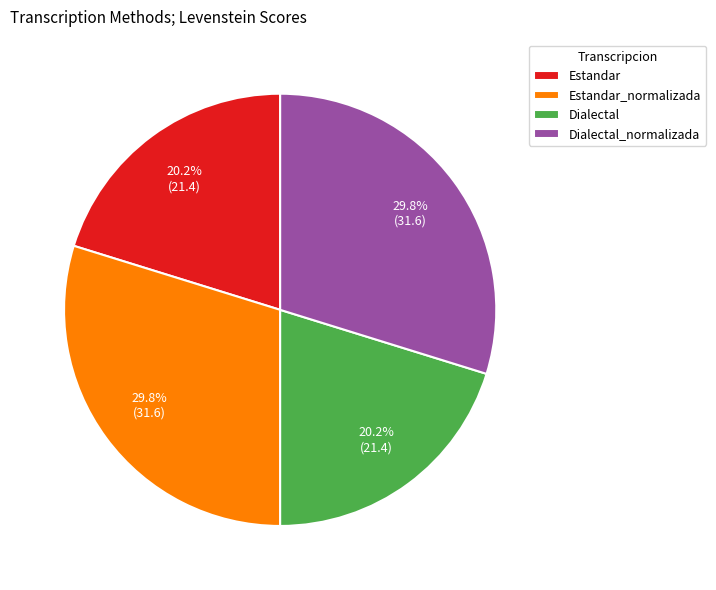

Is there any slice that represents more than half of the pie?

No